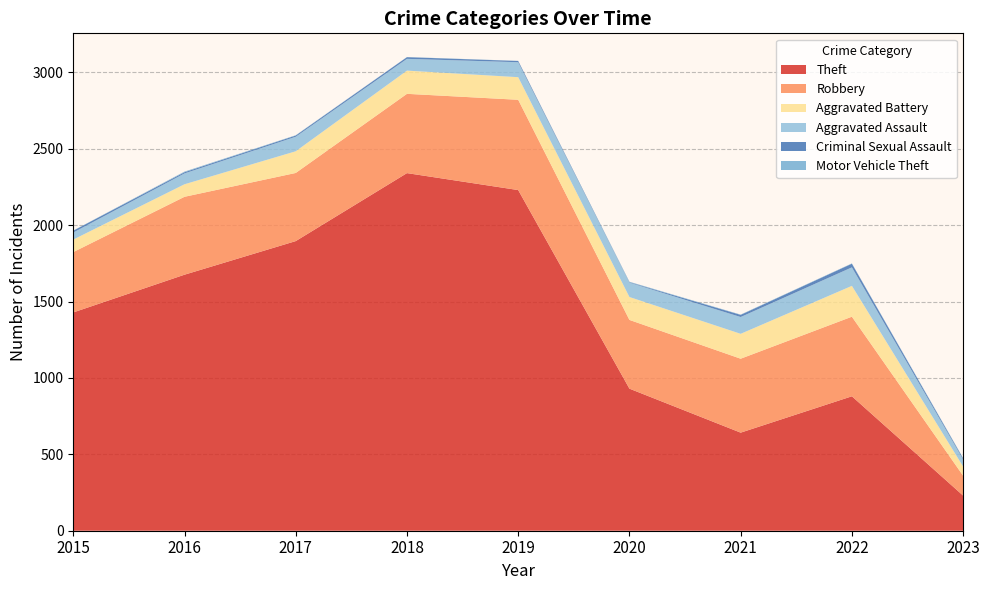

Reading left to right, what are all the values shown in this chart?

Theft: 1429	1676	1896	2341	2230	930	642	880	230
Robbery: 395	510	446	519	591	450	484	521	130
Aggravated Battery: 82	82	142	152	148	150	163	202	60
Aggravated Assault: 46	71	95	77	98	94	110	121	46
Criminal Sexual Assault: 12	8	8	11	8	3	14	24	7
Motor Vehicle Theft: 1	4	2	1	1	3	2	2	3